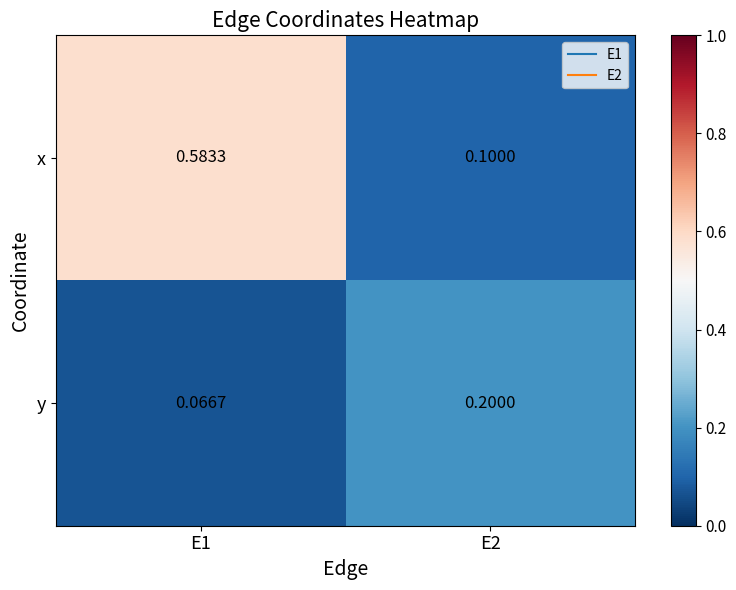

Rank the series at E2 from lowest to highest value.

x, y